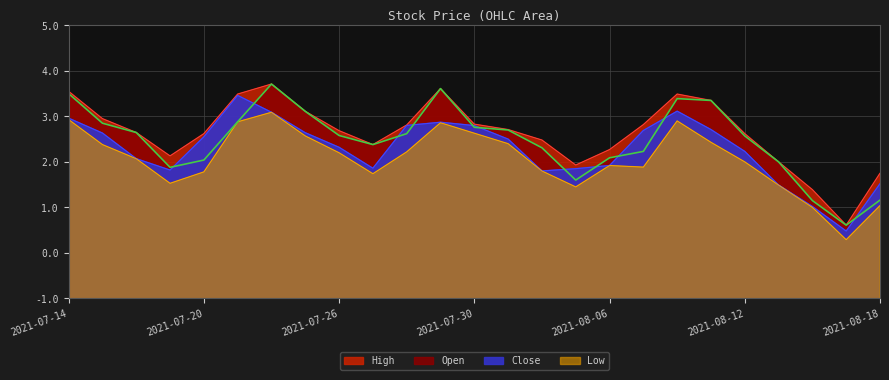

Which series has the widest spread of values?

High